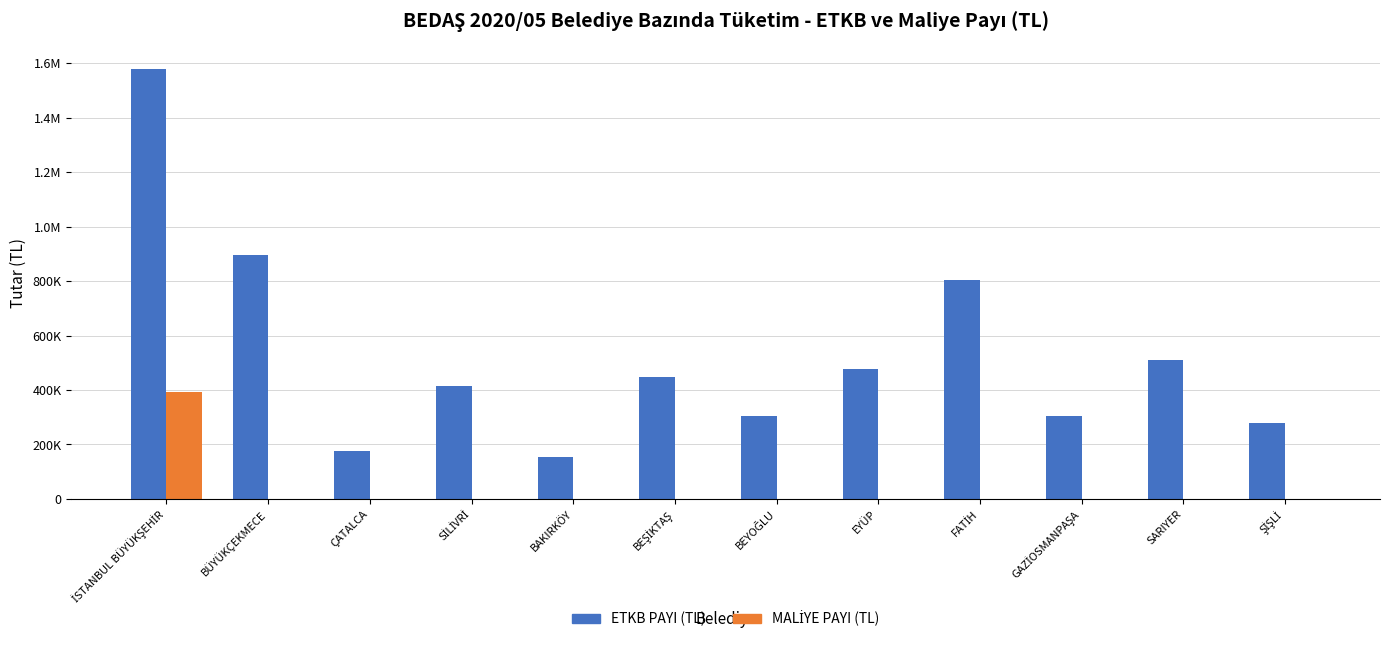

Reading left to right, list all the values displayed in this chart.

ETKB PAYI (TL): 1577979.7	896246.4	176764.3	416311.8	152986.6	447694.9	303983.4	476693.6	802967.4	302968.3	508517.9	278057.4
MALİYE PAYI (TL): 394494.9	0.0	0.0	0.0	0.0	0.0	0.0	0.0	0.0	0.0	0.0	0.0